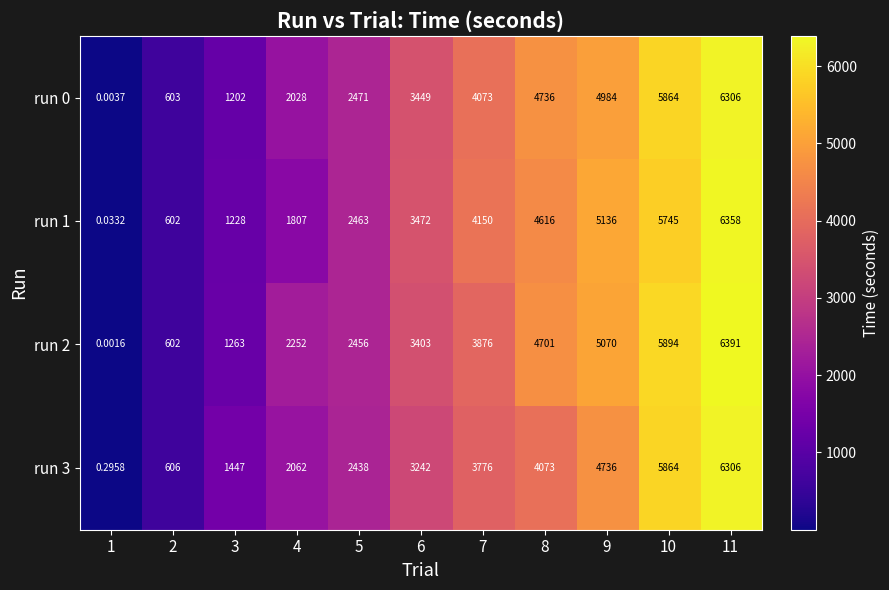

Is the value of run 1 at 4 greater than the value of run 2 at 7?

No